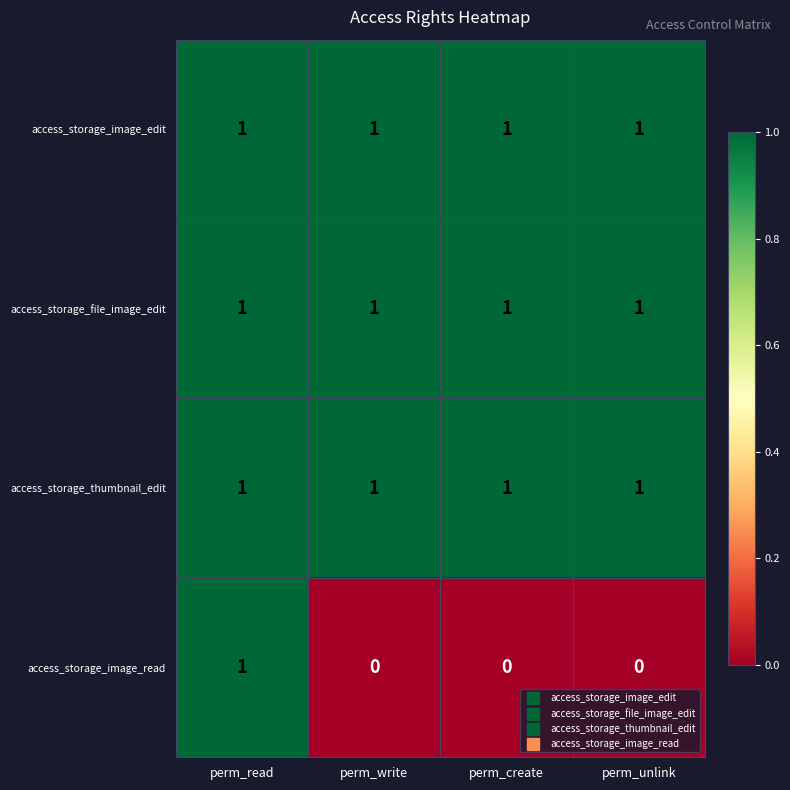

The access_storage_image_edit series shows 2 at perm_unlink. True or false?

False